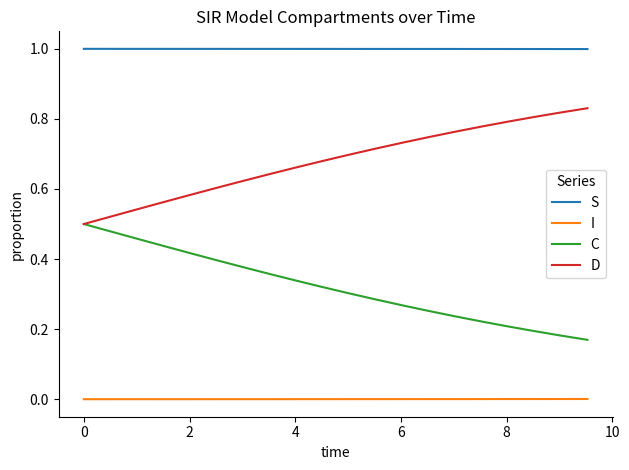

List the series in order of their overall mean, lowest first.

I, C, D, S